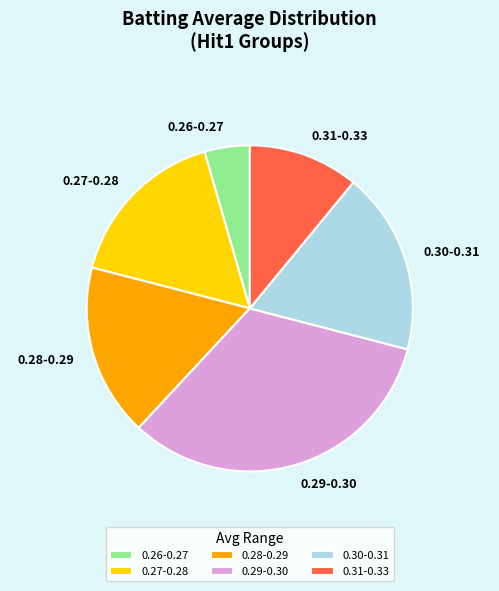

Rank the categories by value from highest to lowest.

0.29-0.30, 0.30-0.31, 0.28-0.29, 0.27-0.28, 0.31-0.33, 0.26-0.27